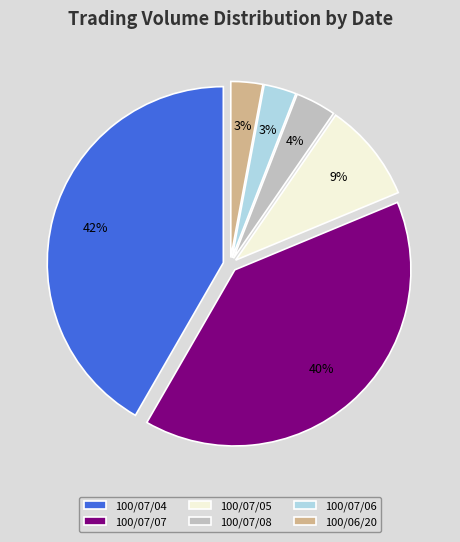

To the nearest percent, what is the difference between the largest and smallest slice percentages?

39%